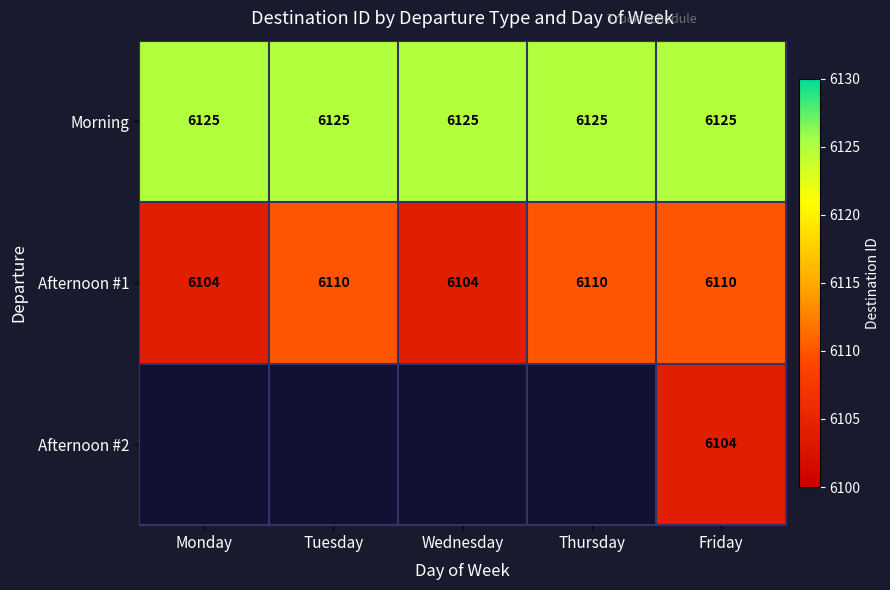

At which category is the sum across all series the highest?

Friday